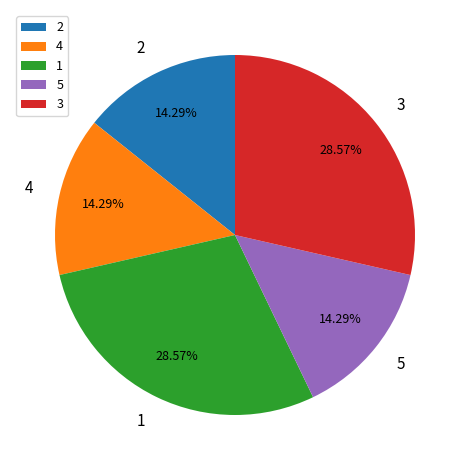

Between 5 and 3, which is larger?

3